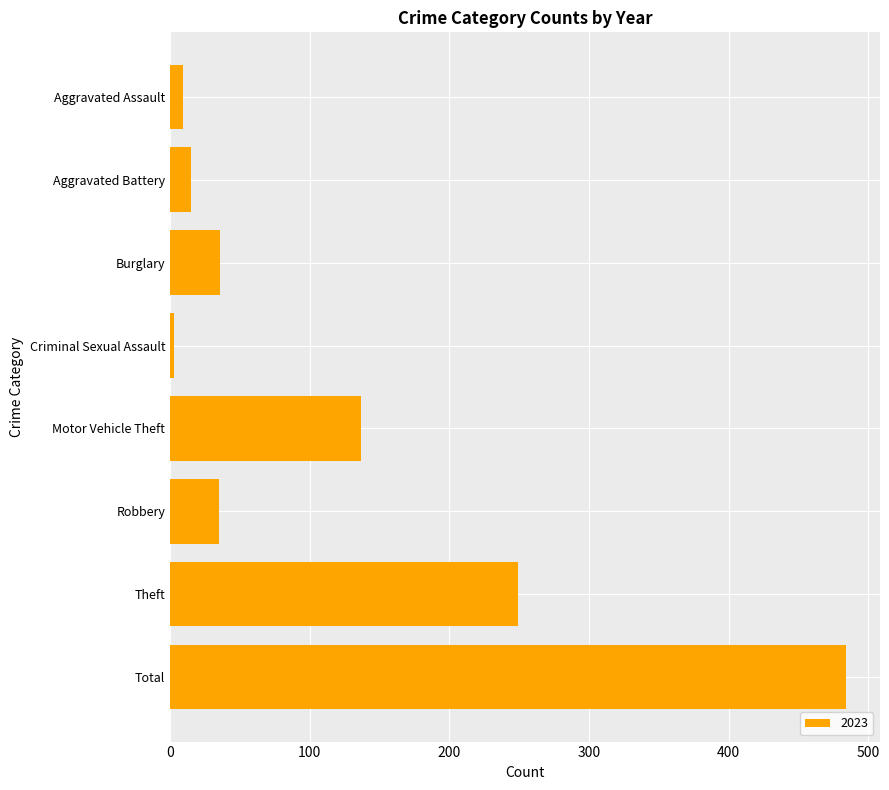

What is the average value?

121